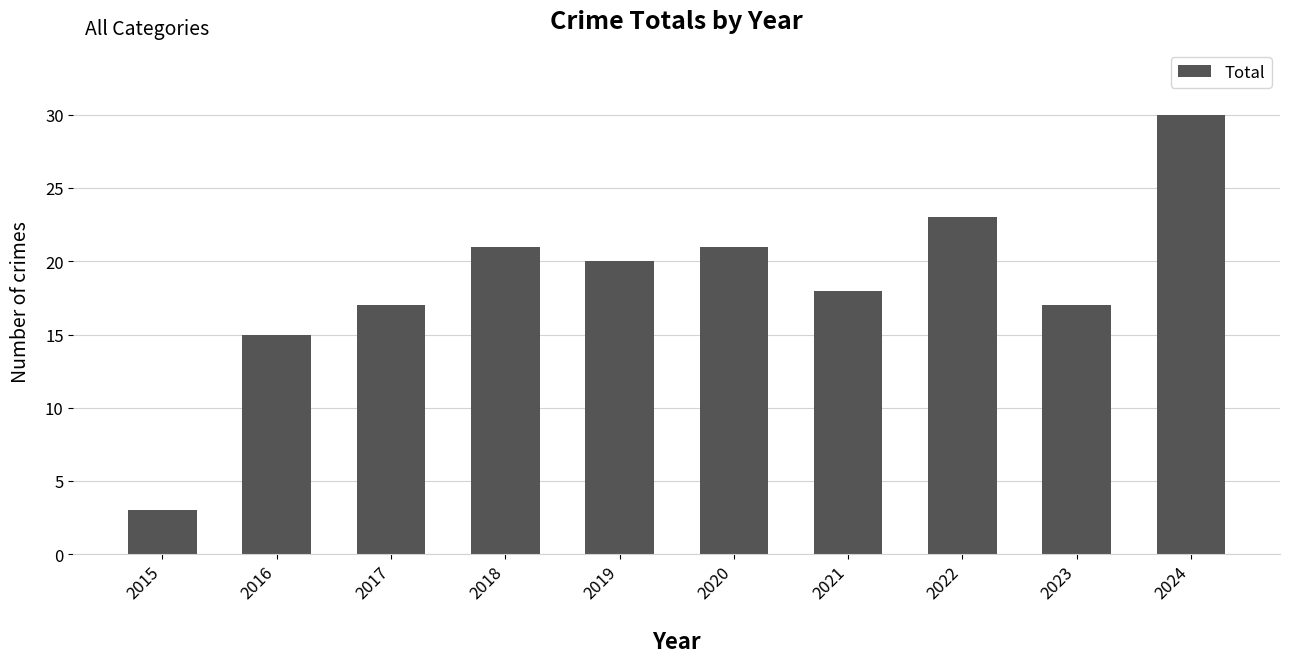

What is the sum of all values?

185